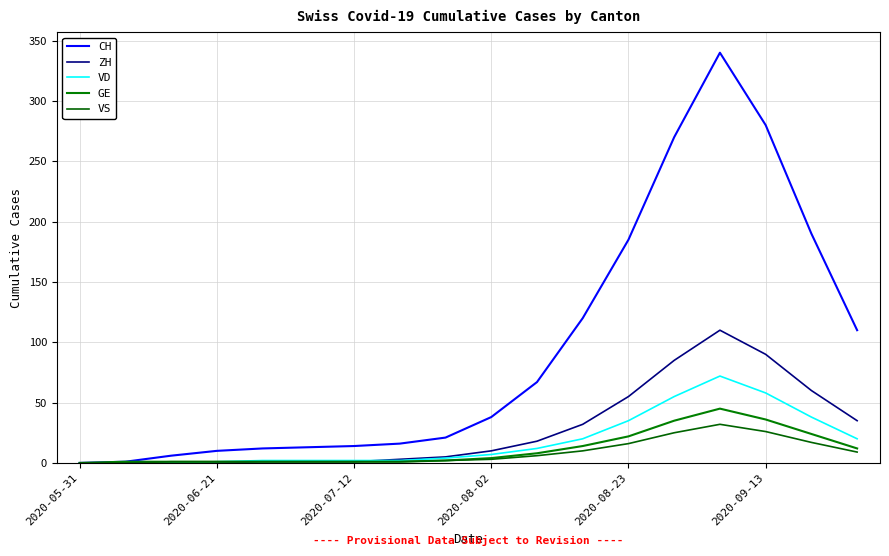

What is the value of the GE point at the 16th from the left?

36